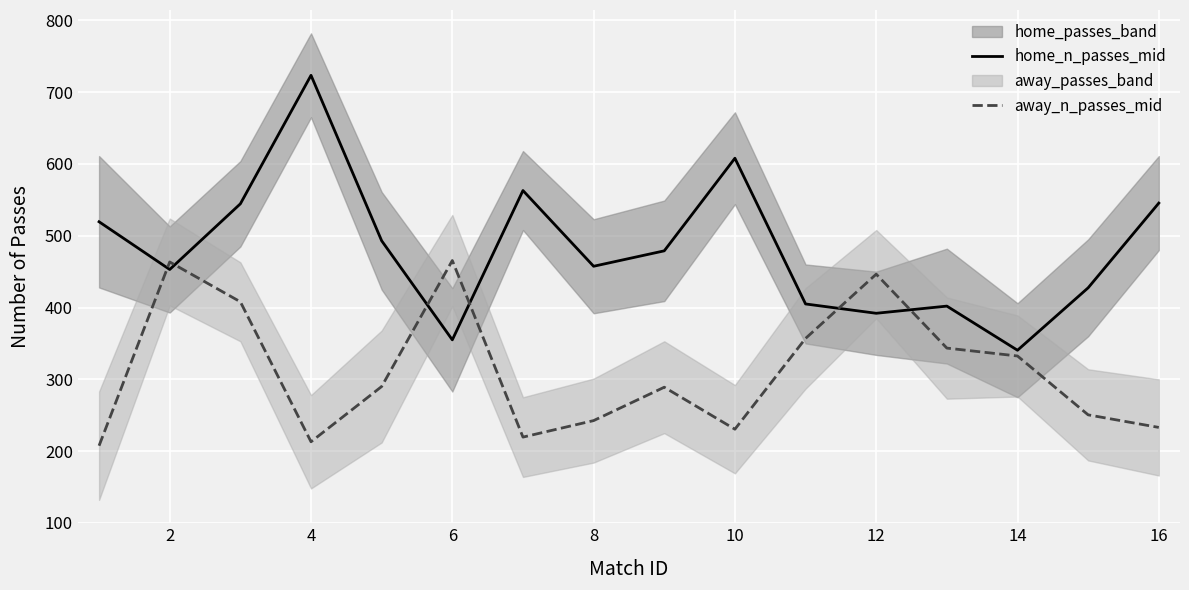

After their last crossing, which series has the higher values: away_n_passes_mid or home_n_passes_mid?

home_n_passes_mid